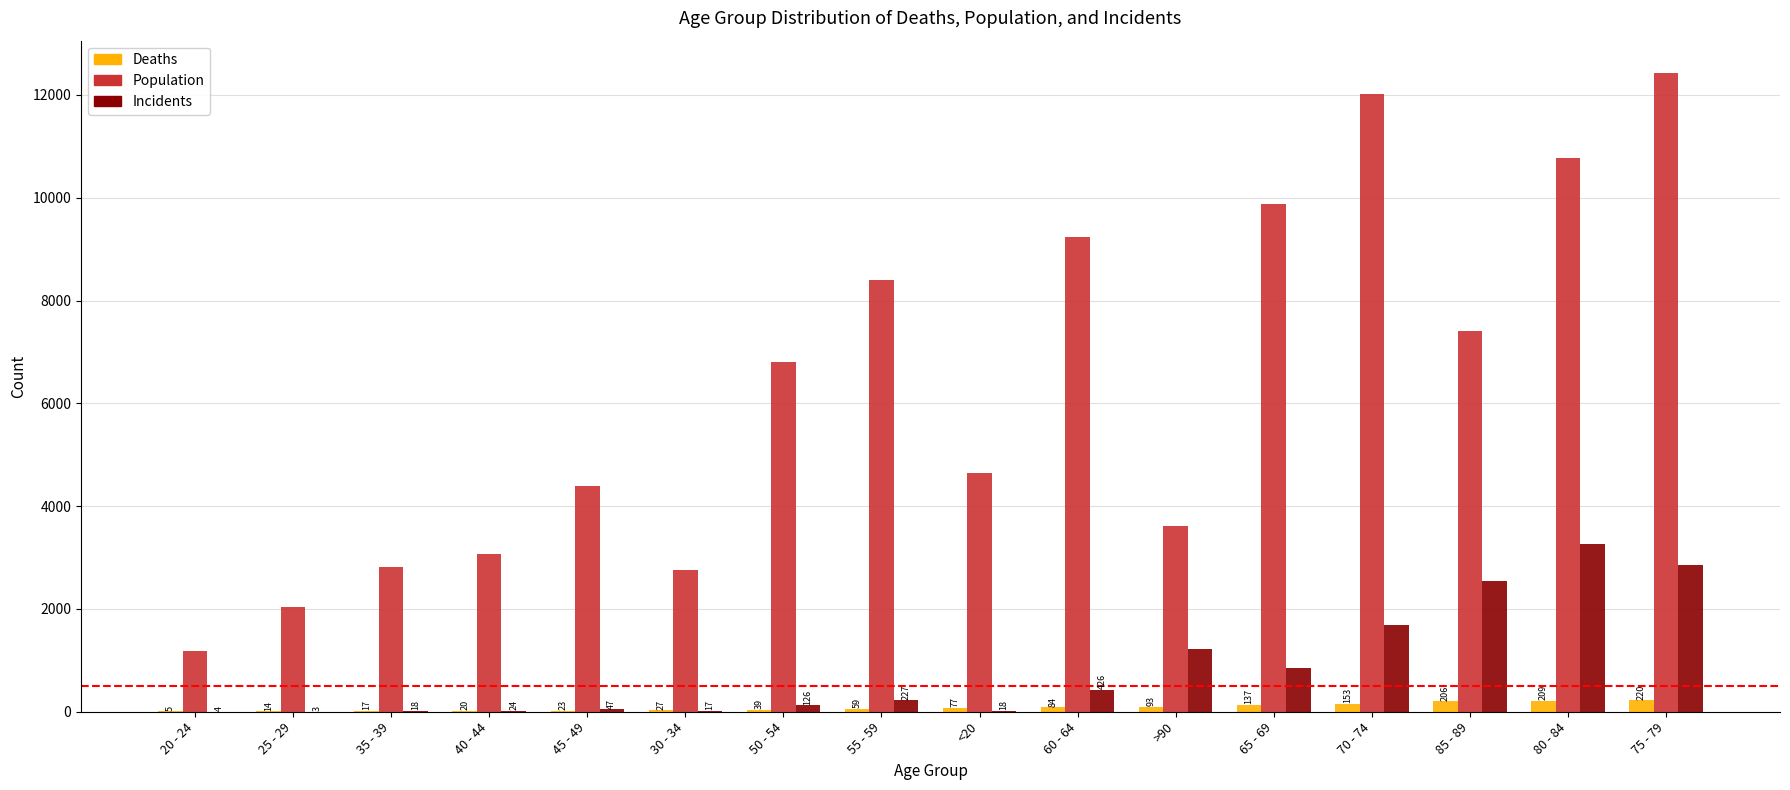

Is it true that Population equals 2765 at 30 - 34?

True